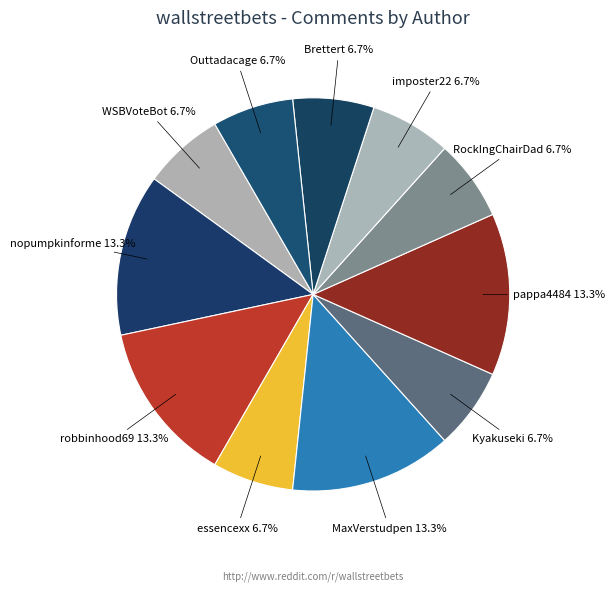

What percentage is the RockIngChairDad slice, to the nearest percent?

7%